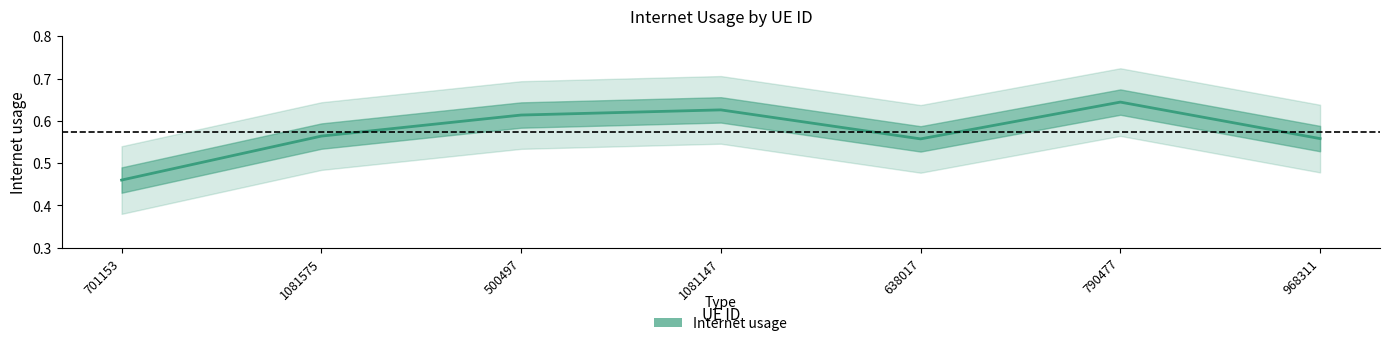

True or false: the data has more than 1 interior local peaks.

True